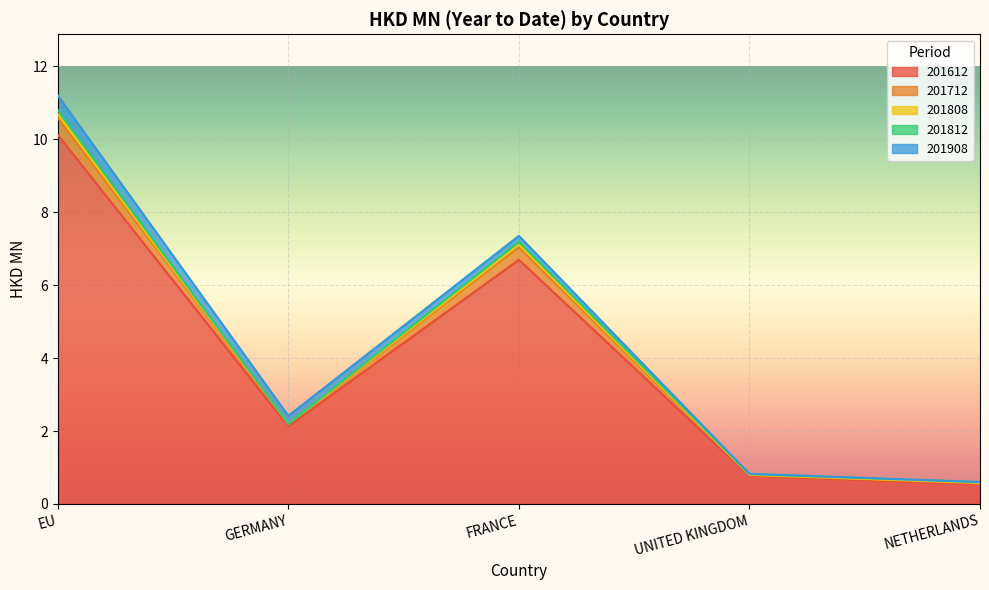

True or false: 201612 has a value of 0.2 at NETHERLANDS.

False